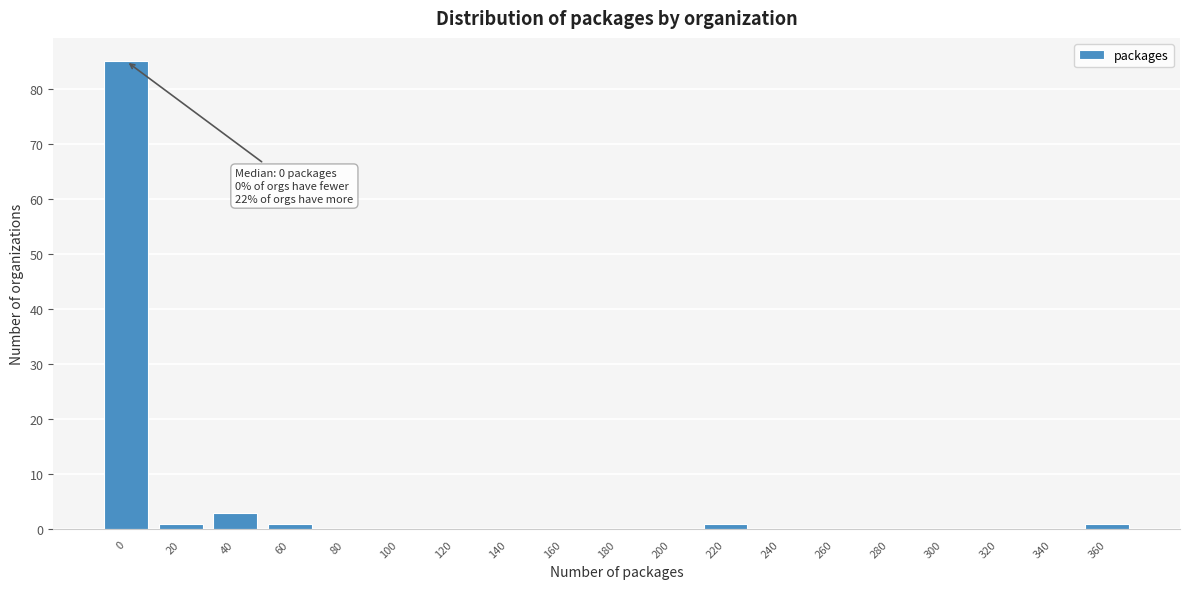

Reading left to right, transcribe all the data shown in this chart.

0=85	20=1	40=3	60=1	80=0	100=0	120=0	140=0	160=0	180=0	200=0	220=1	240=0	260=0	280=0	300=0	320=0	340=0	360=1